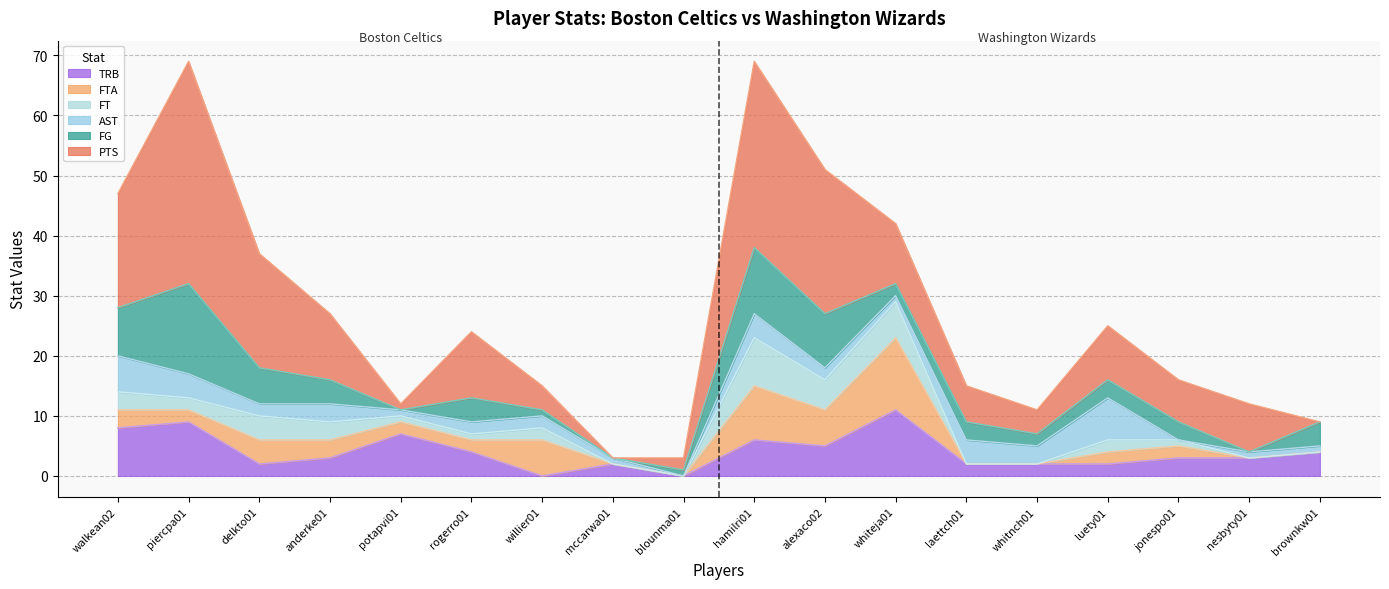

The PTS series shows 4 at nesbyty01. True or false?

False